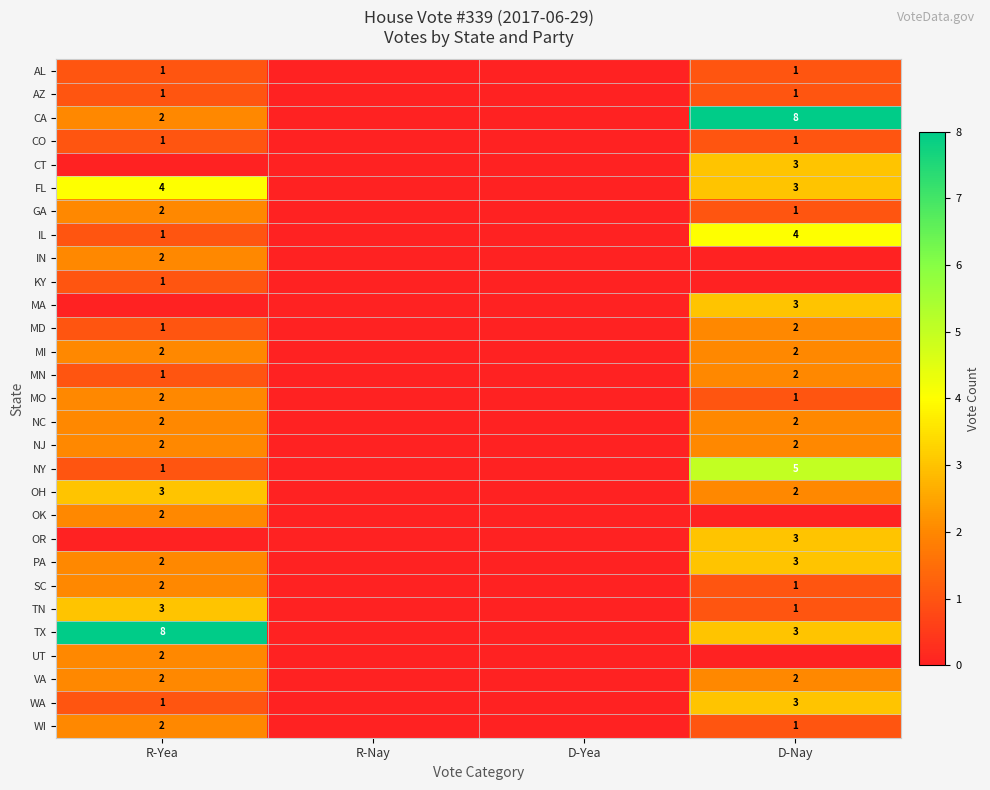

Is it true that OR equals 3 at D-Nay?

True